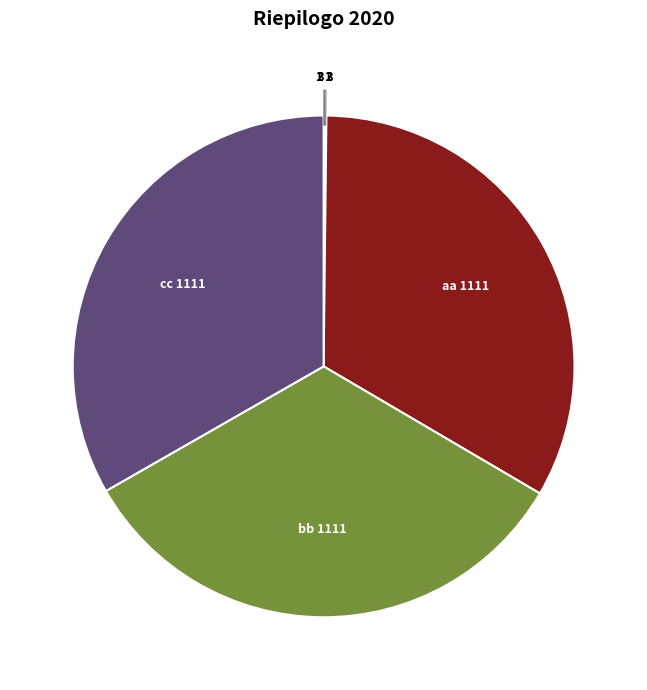

The cc slice represents 46% of the pie. True or false?

False